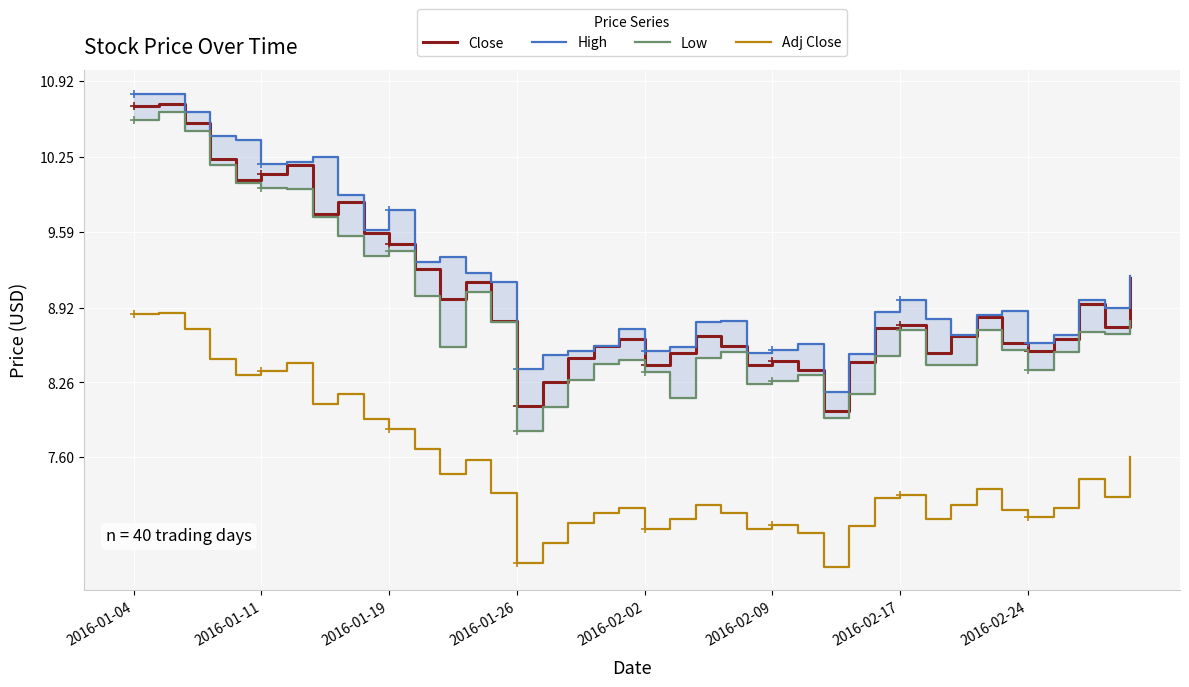

What is the approximate value of Close at 2016-01-04?

10.7